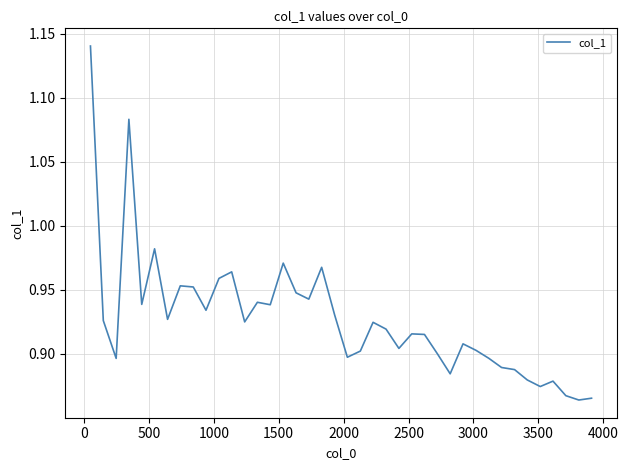

What is the difference between the maximum and minimum values?

0.3